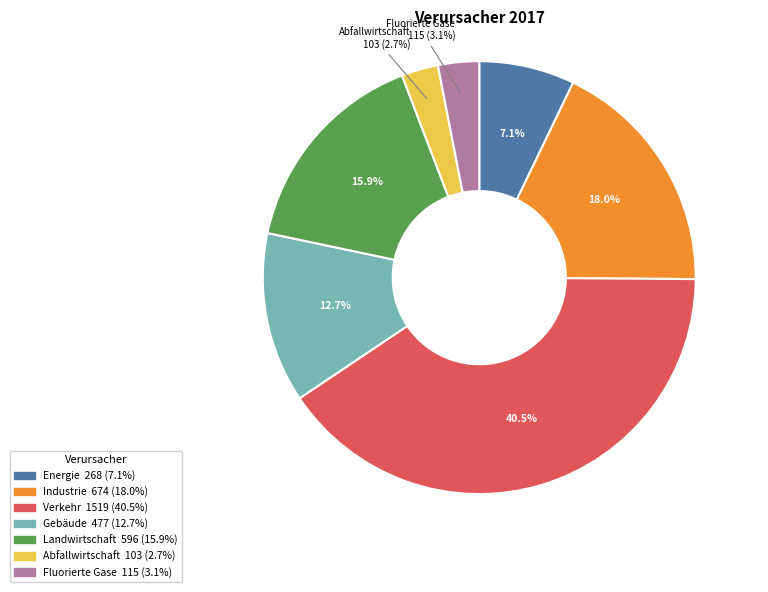

What is the total percentage of Gebäude and Verkehr?

53.2%